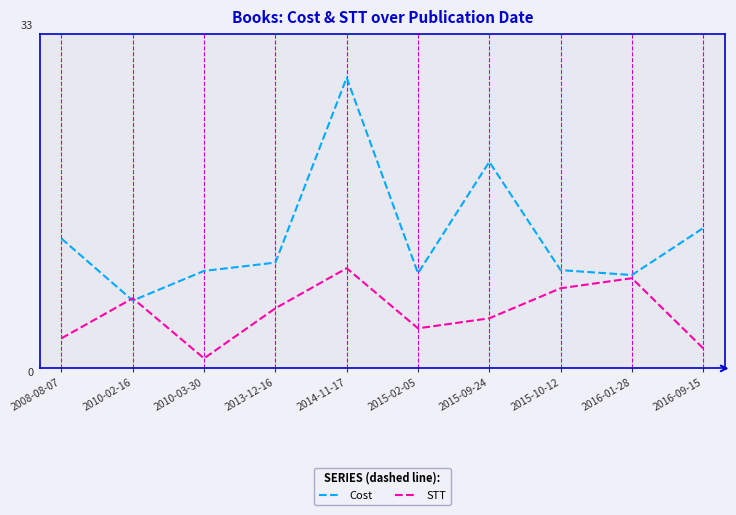

Rank the series by their average value, from lowest to highest.

STT, Cost